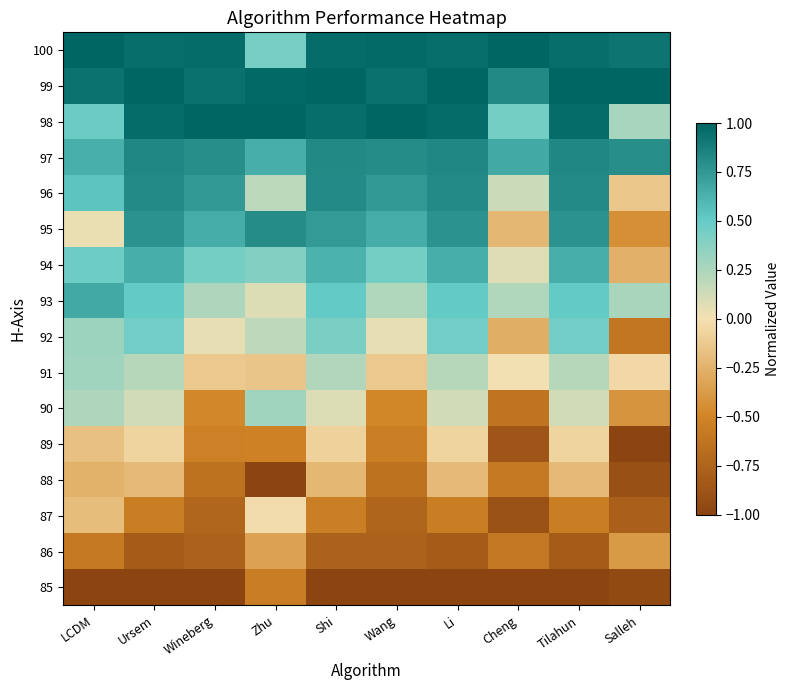

Count the number of categories in the chart.

10